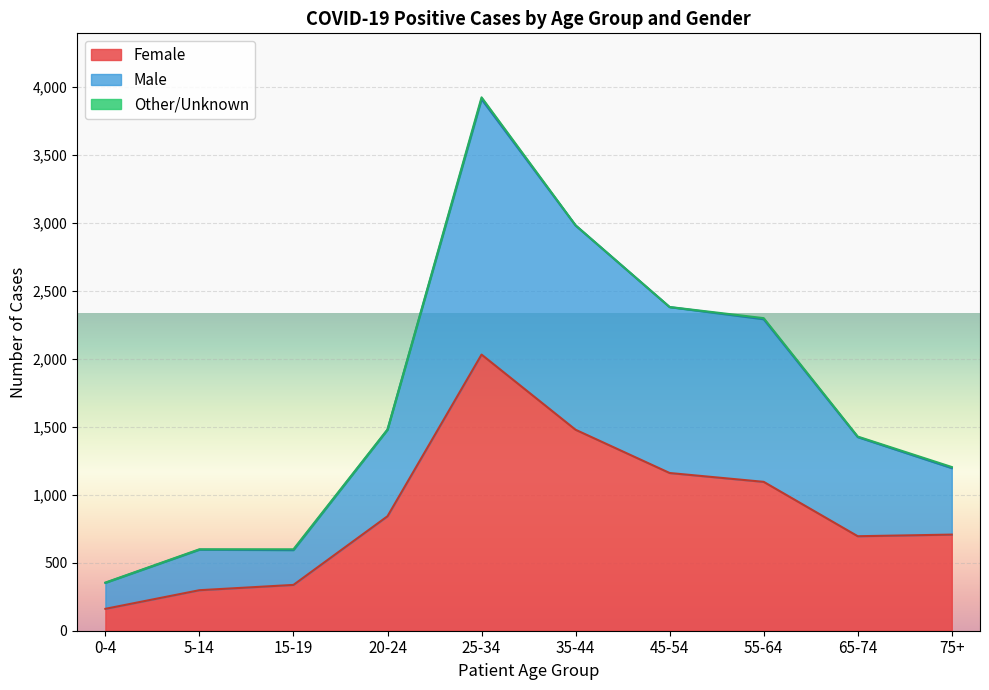

True or false: Male and Female intersect in this chart.

False